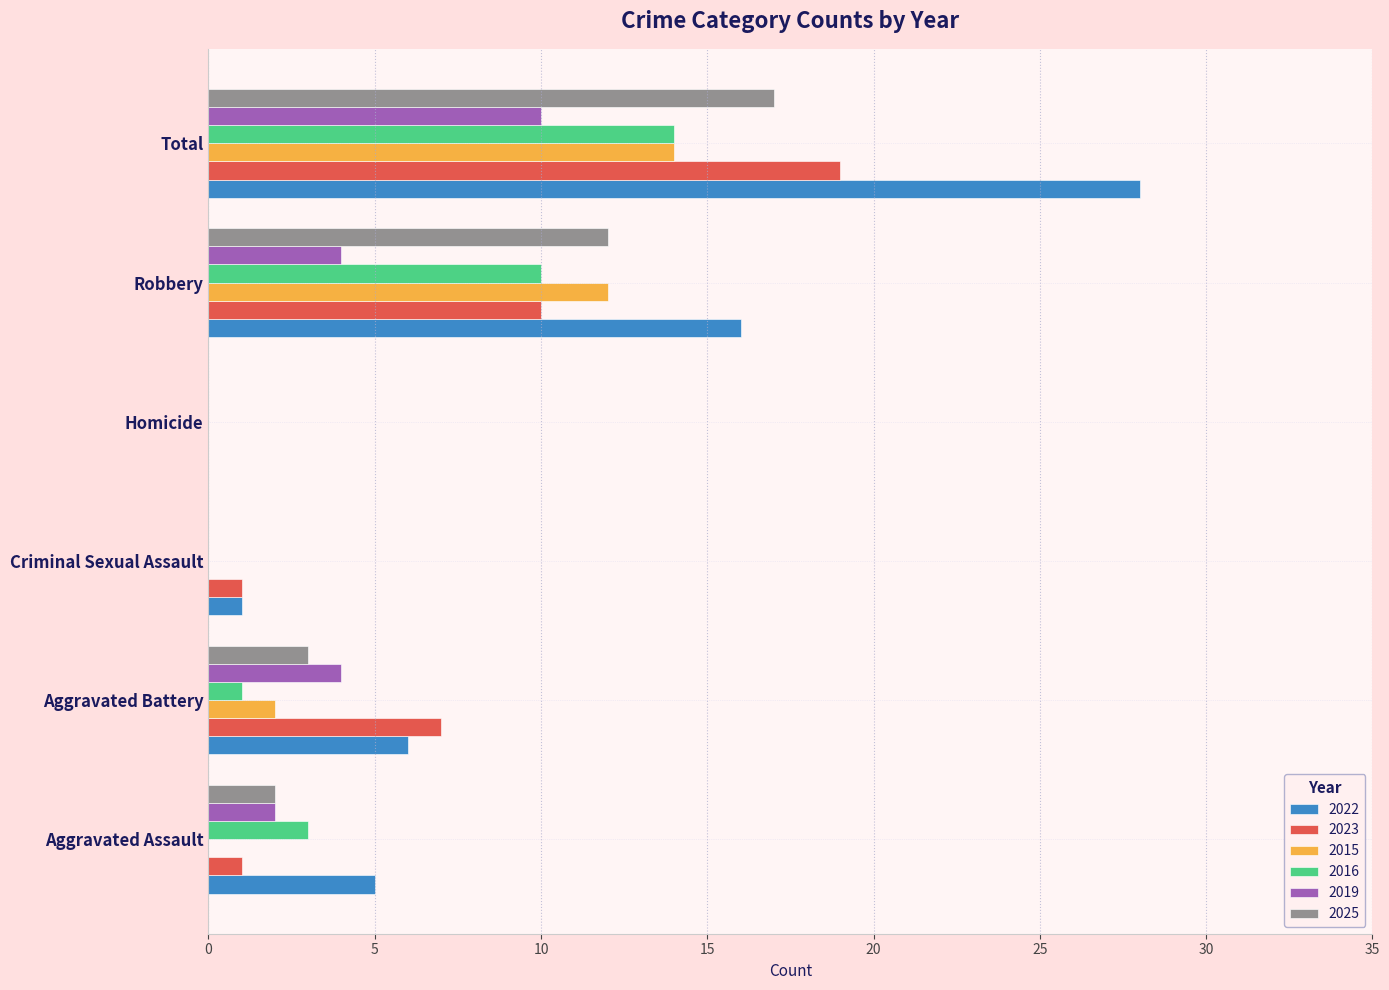

What is the average value of the 2025 series?

6